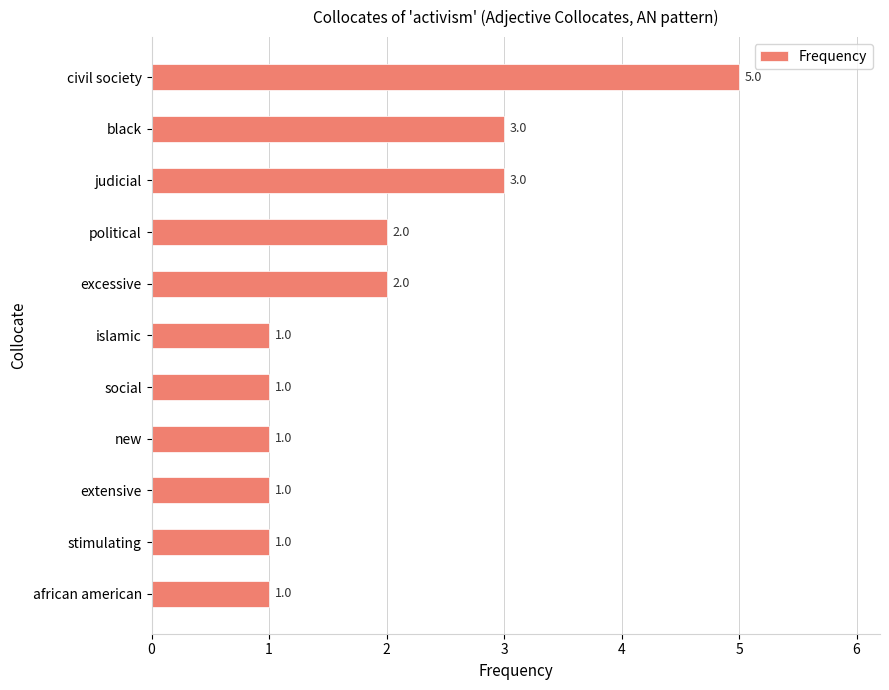

What is the label of the 5th bar from the bottom?

social